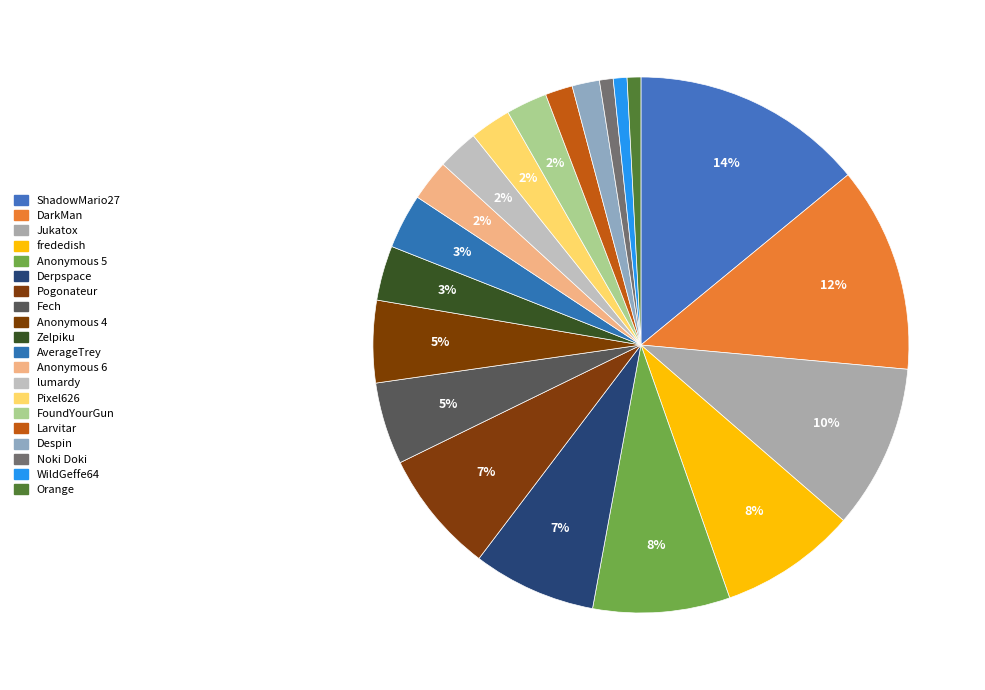

How many slices are in this pie chart?

20